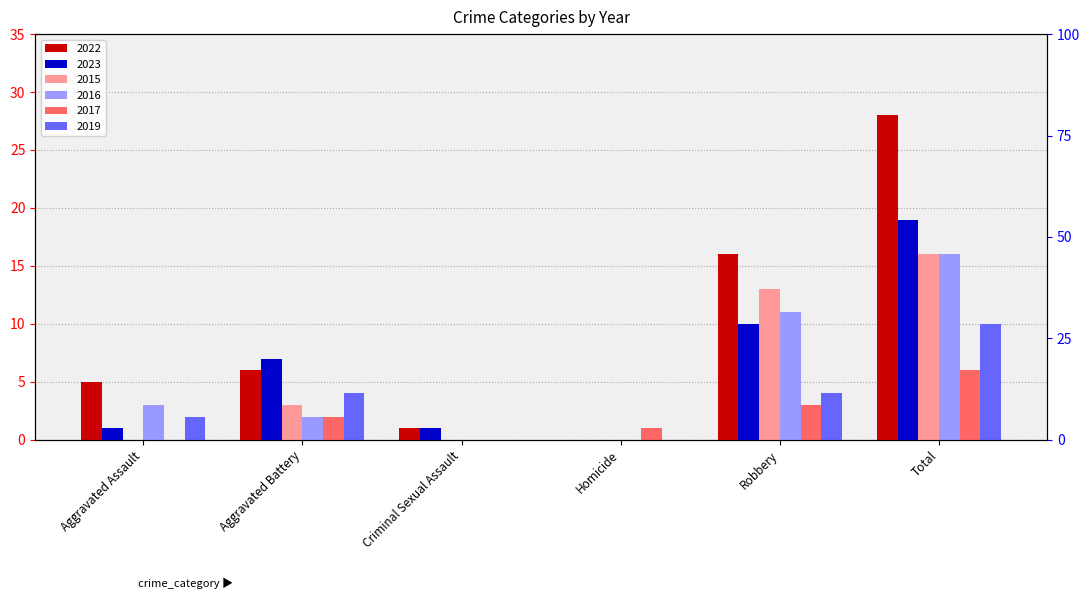

Rank the series by their maximum value, from highest to lowest.

2022, 2023, 2015, 2016, 2019, 2017